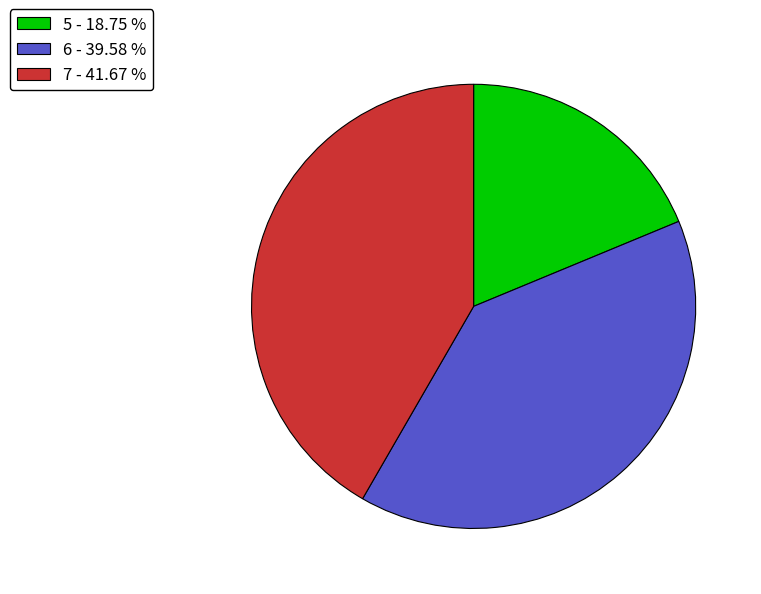

Is 7 - 41.67 % the majority of the pie?

No